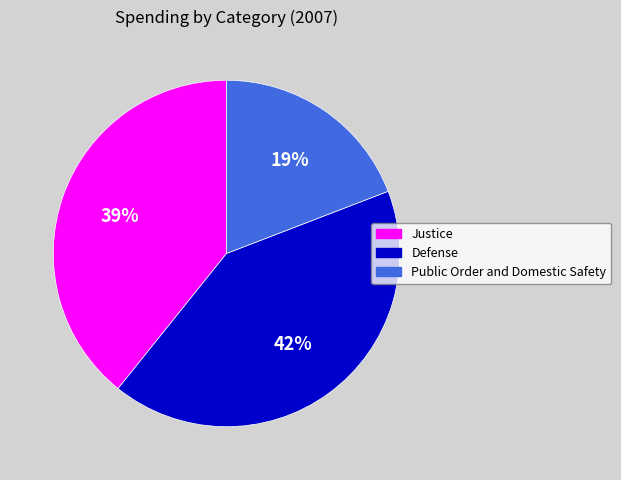

To the nearest percent, what is the average slice percentage?

33%